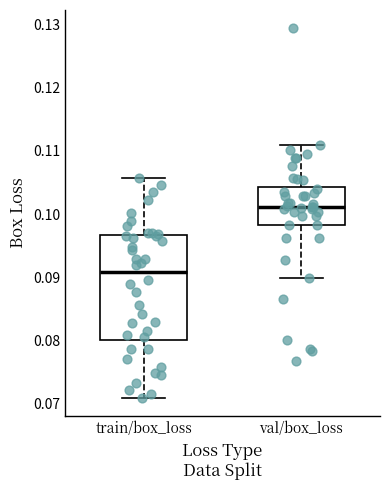

Where does the lower whisker of the box for train/box_loss end on the y-axis? The values are not printed on the chart, so give them approximately, as read against the axis.

0.071